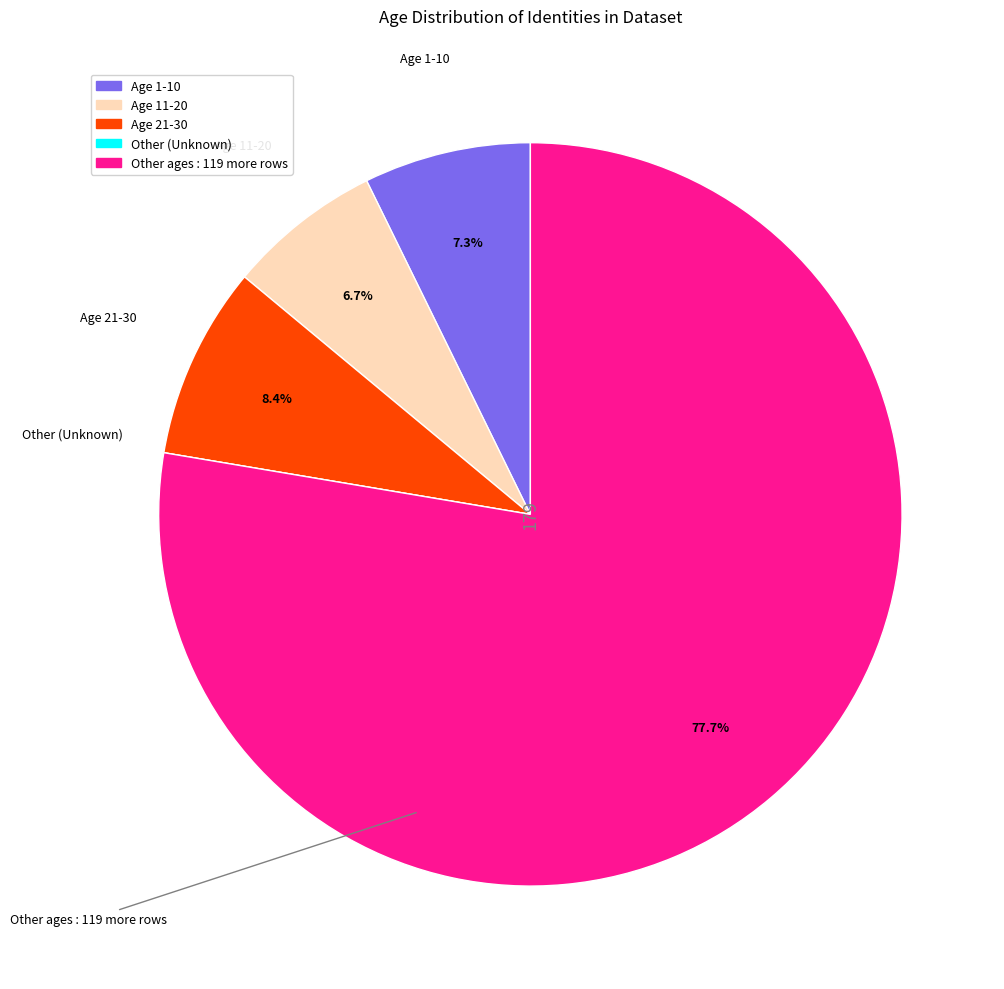

Is there a majority slice in this chart?

Yes